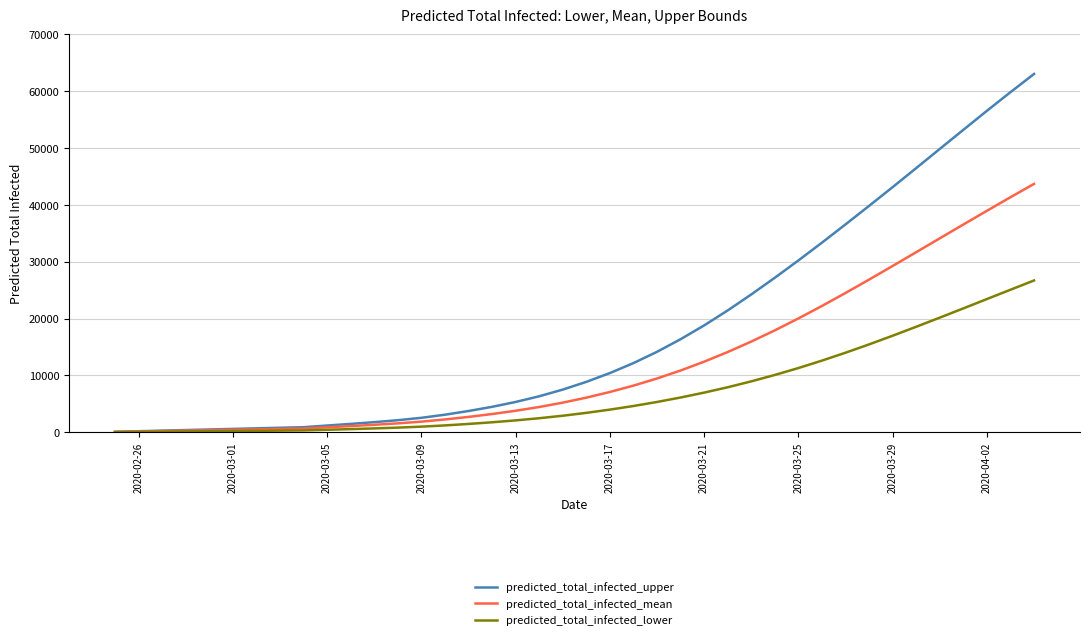

Rank the series by their maximum value, from lowest to highest.

predicted_total_infected_lower, predicted_total_infected_mean, predicted_total_infected_upper